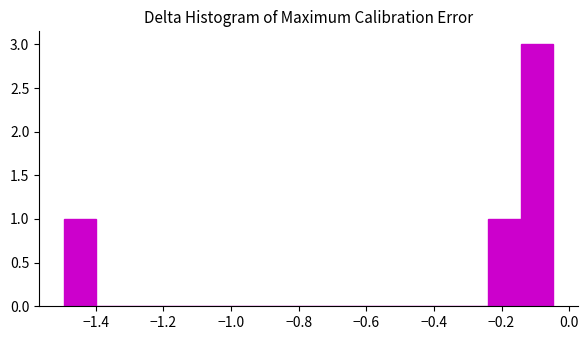

Reading left to right, list every bar in this chart as the range it spans on the x-axis followed by its height. Neither the bar edges nor the heights are printed on the chart, so give them approximately, as read against the axes.

-1.50 to -1.40: 1
-1.40 to -1.30: 0
-1.30 to -1.20: 0
-1.20 to -1.10: 0
-1.10 to -1.02: 0
-1.02 to -0.92: 0
-0.92 to -0.82: 0
-0.82 to -0.72: 0
-0.72 to -0.62: 0
-0.62 to -0.52: 0
-0.52 to -0.44: 0
-0.44 to -0.34: 0
-0.34 to -0.24: 0
-0.24 to -0.14: 1
-0.14 to -0.04: 3